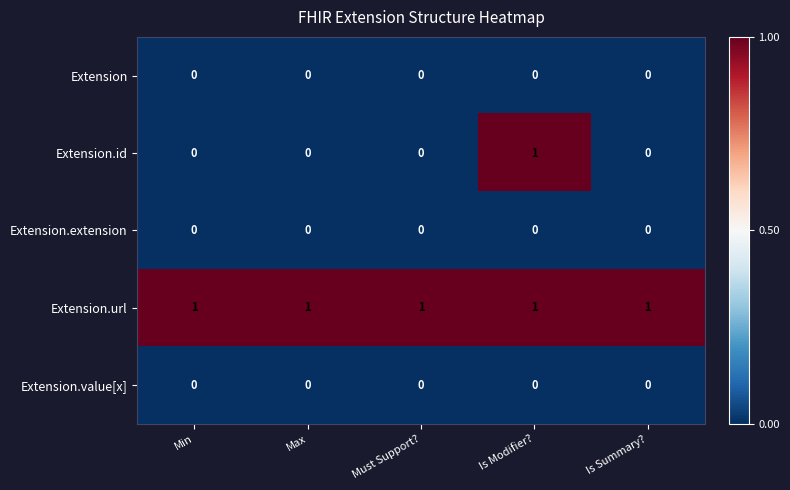

Is it true that Extension.id equals 0 at Is Summary??

True